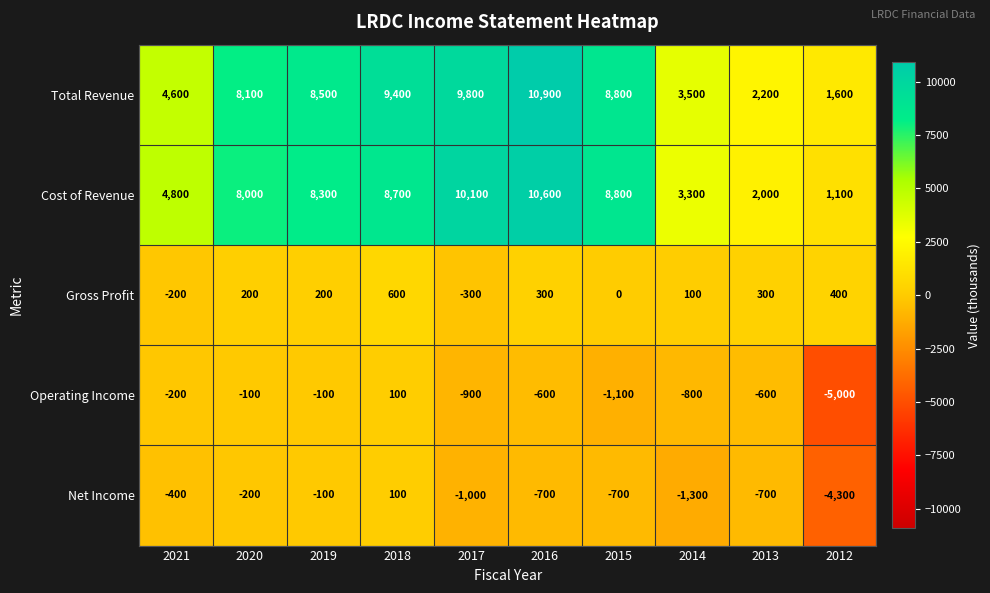

The Operating Income series shows -1188 at 2014. True or false?

False